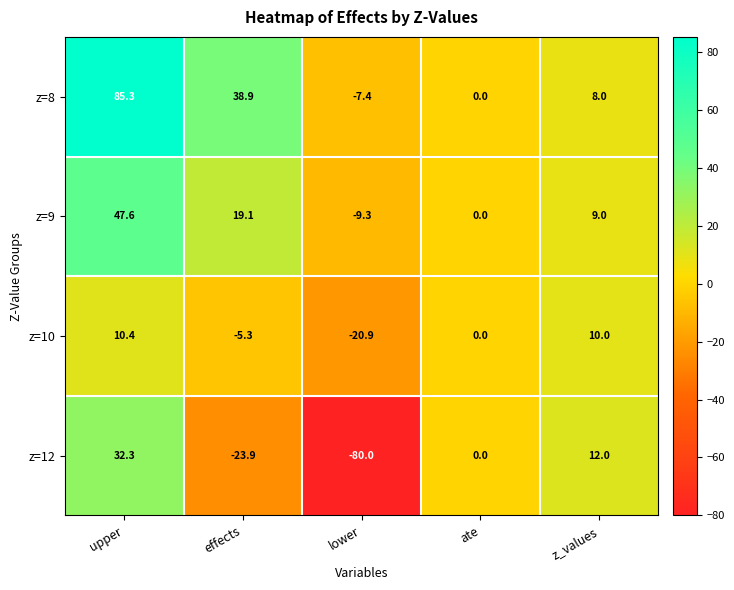

Is the value of z=10 at z_values greater than the value of z=12 at effects?

Yes